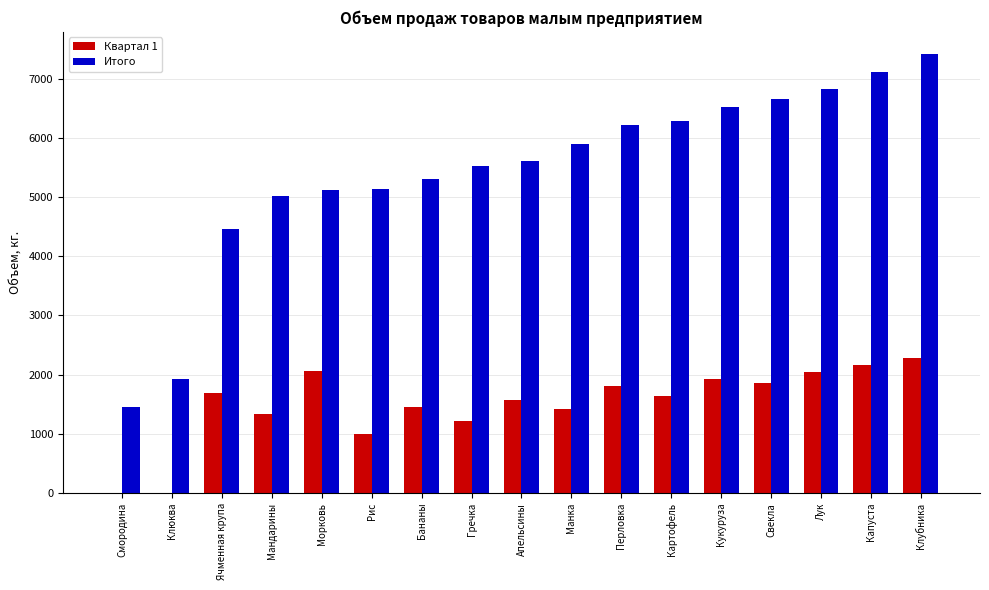

Is it true that Итого equals 5012 at Мандарины?

True